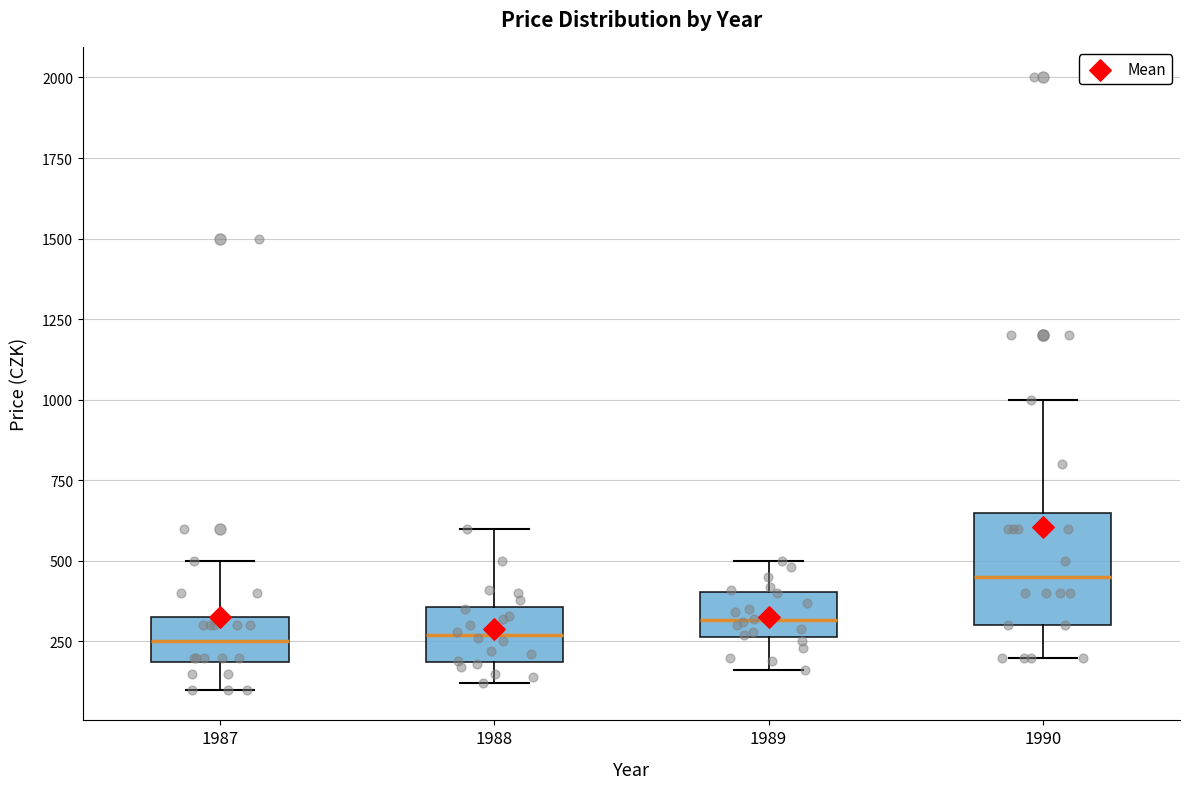

Reading left to right, read every box against the y-axis: the position of its median line, the range the box covers, and the ends of its whiskers. The values are not printed on the chart, so give them approximately, as read against the axis.

1987: median 250, box 200 to 350, whiskers 100 to 500
1988: median 250, box 200 to 350, whiskers 100 to 600
1989: median 300, box 250 to 400, whiskers 150 to 500
1990: median 450, box 300 to 650, whiskers 200 to 1000